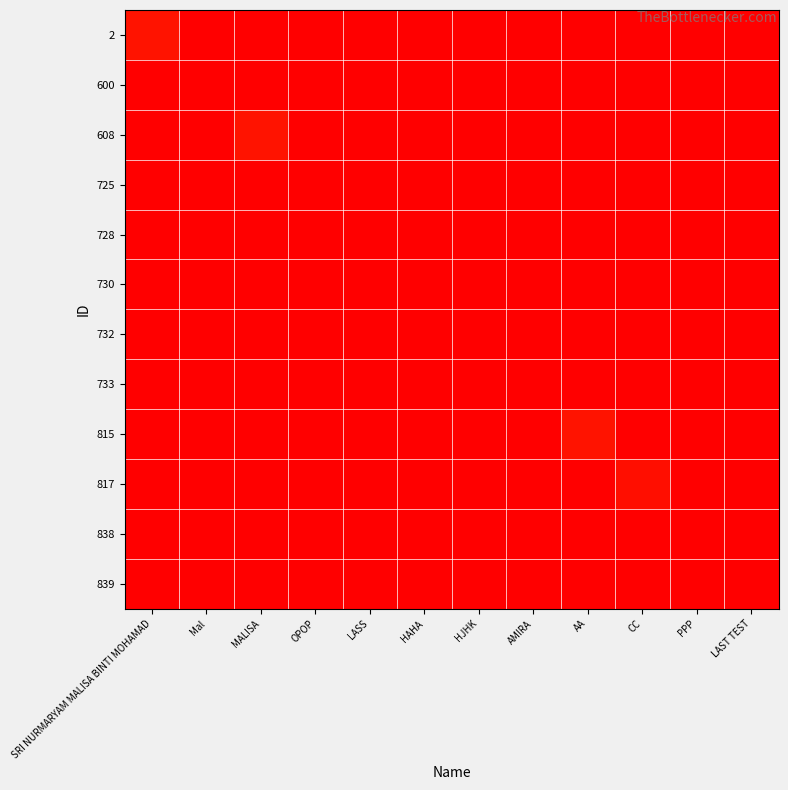

List the series in order of their peak value, highest first.

600, 815, 608, 2, 817, 733, 730, 839, 725, 732, 728, 838